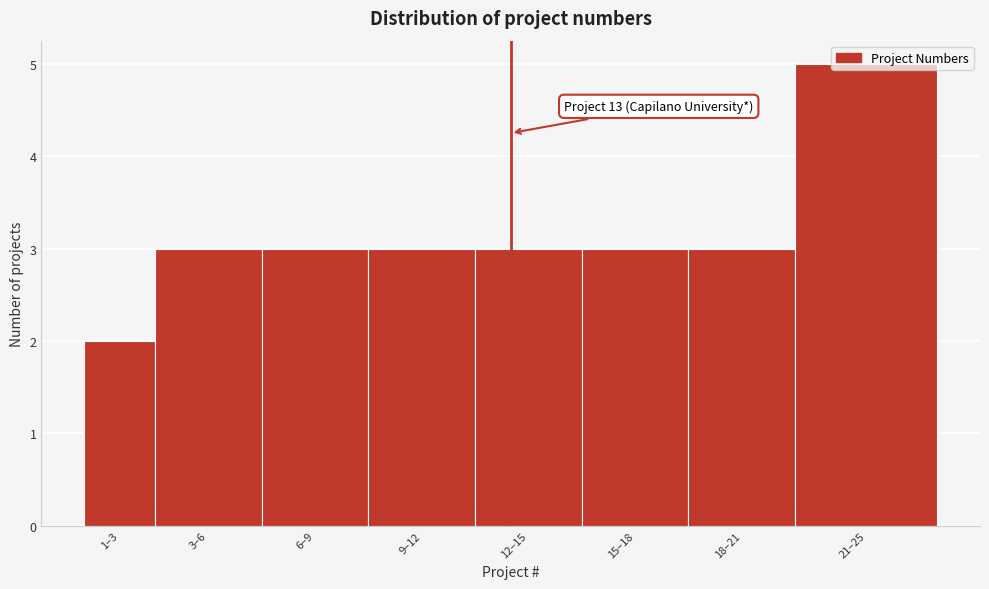

What is the value of the 4th bar from the left?

3